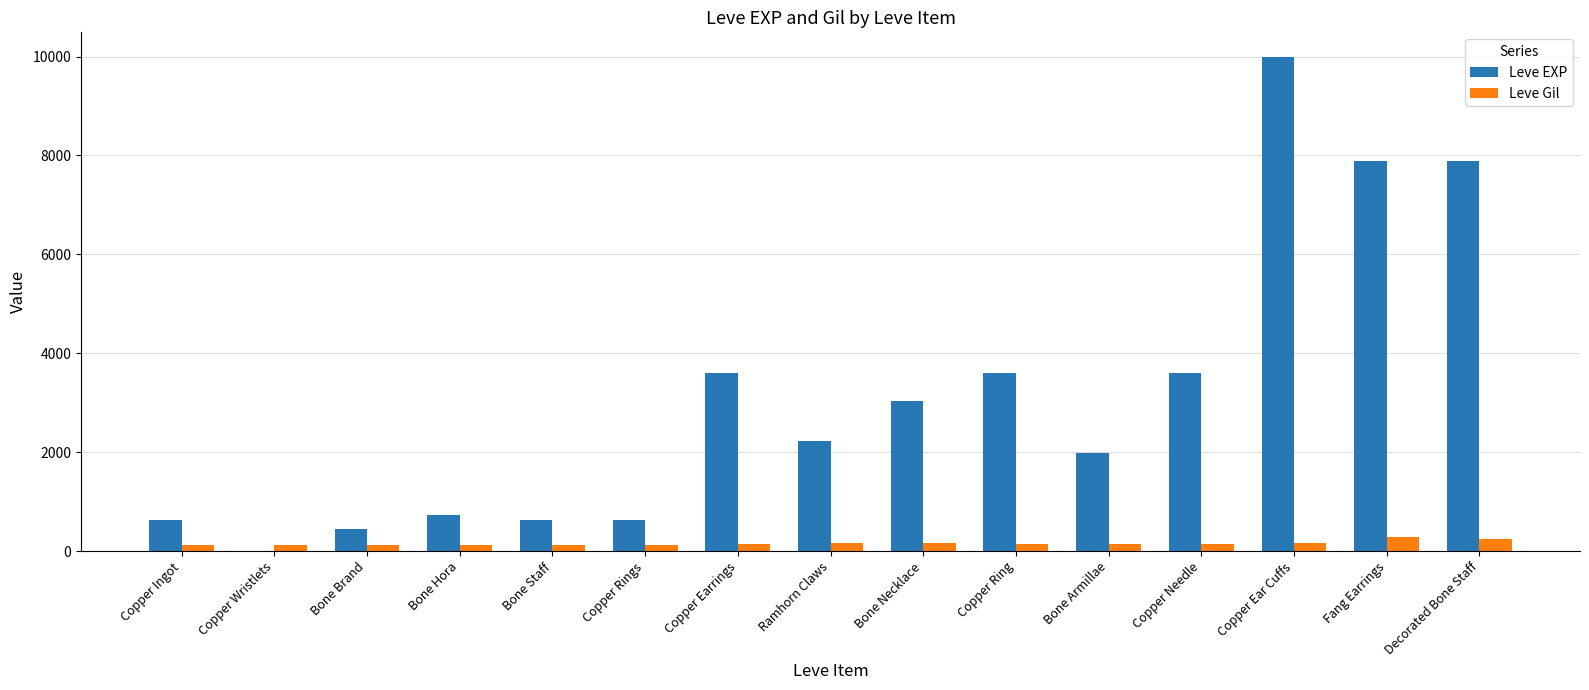

How many groups of bars are there?

15